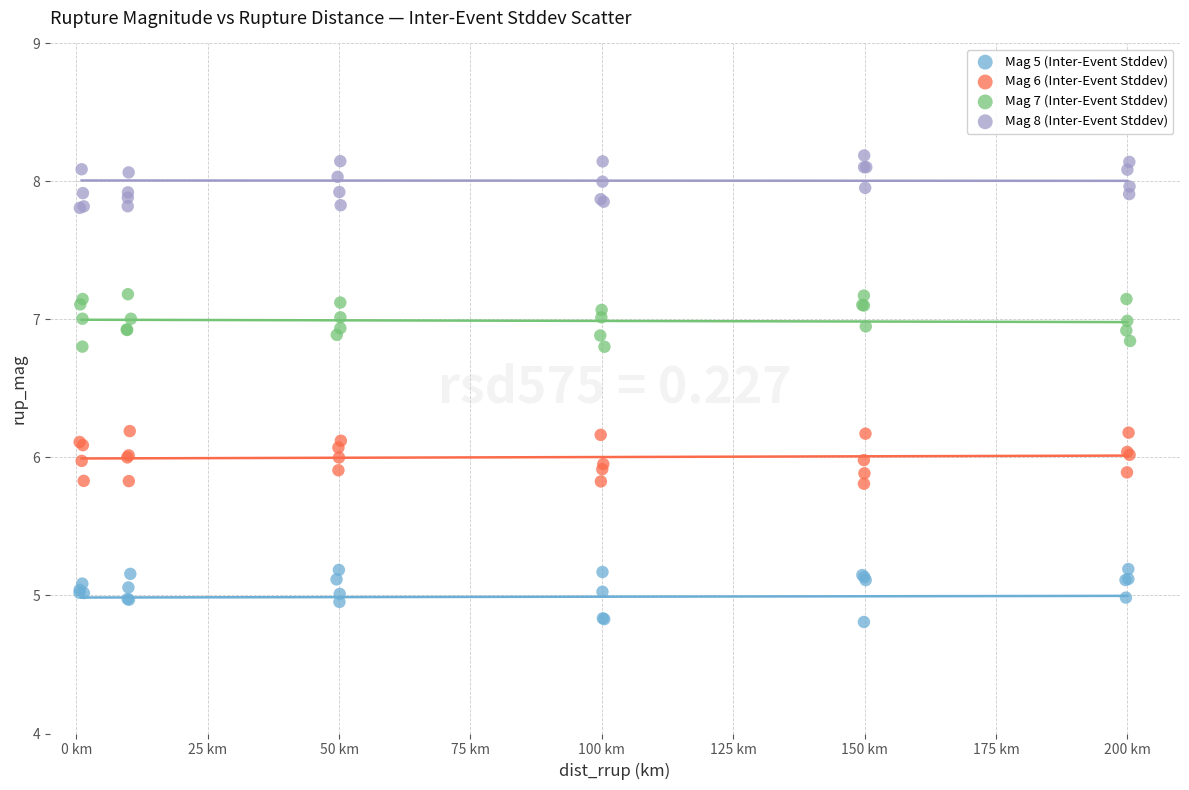

Which series contains the lowest Y value?

Mag 5 (Inter-Event Stddev)